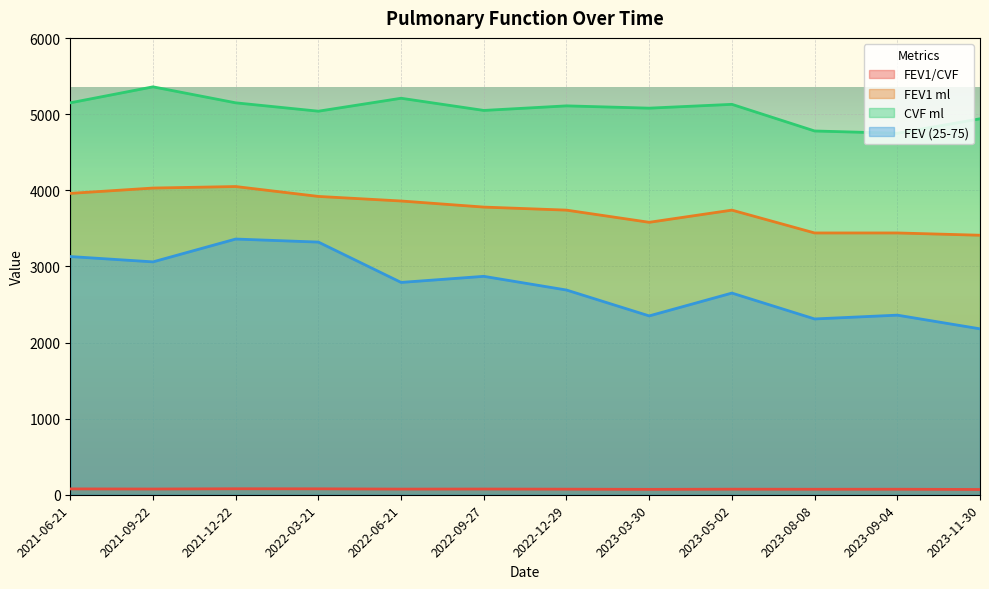

What is the difference between the highest and lowest values at 2022-06-21?

5135.9